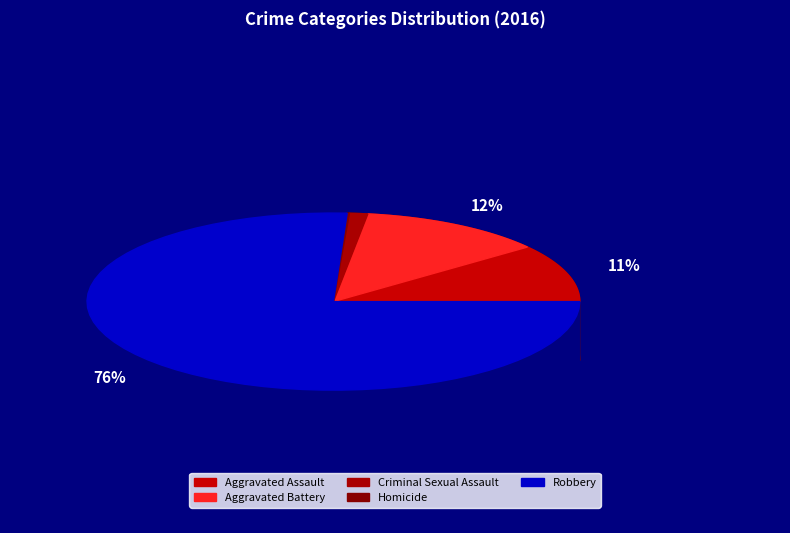

To the nearest percent, what is the difference between the Aggravated Assault and Homicide slice percentages?

10%